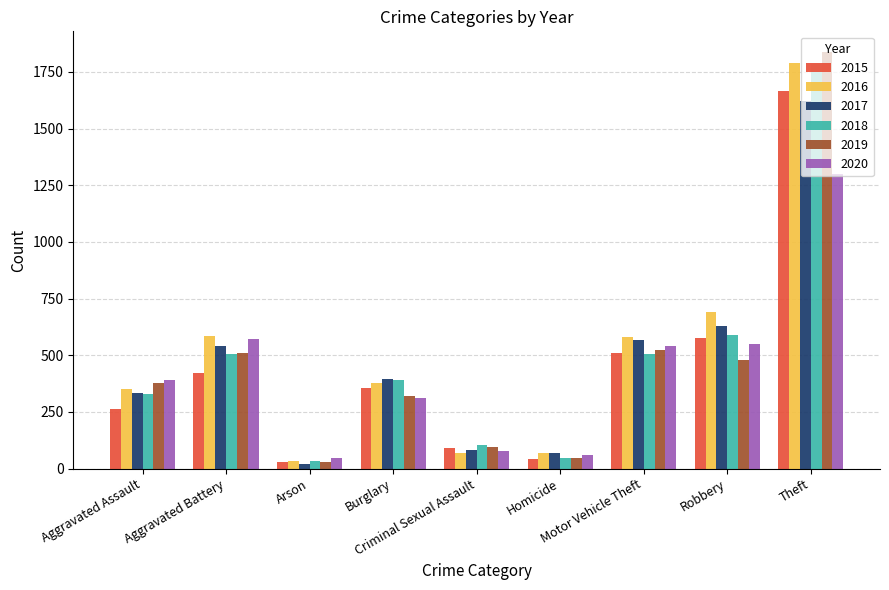

Which category has the lowest value in the 2017 series?

Arson